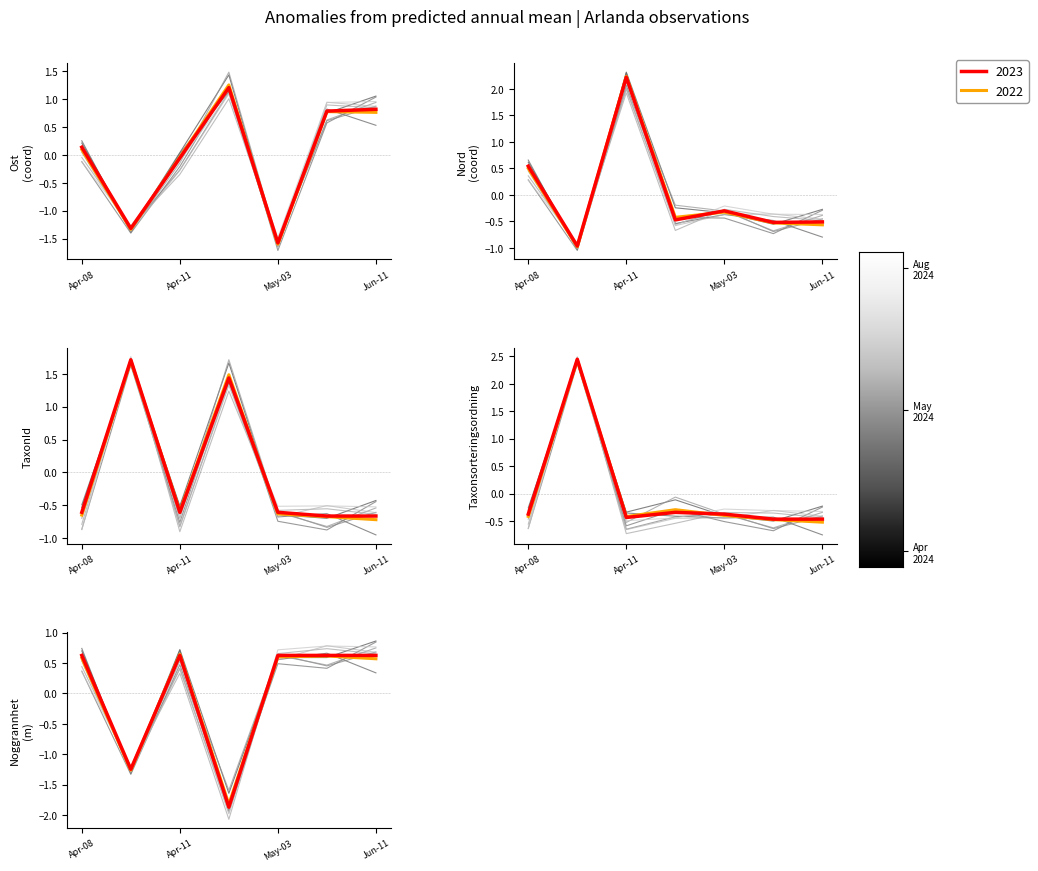

Where does the Nord series first go above 0?

Apr-08